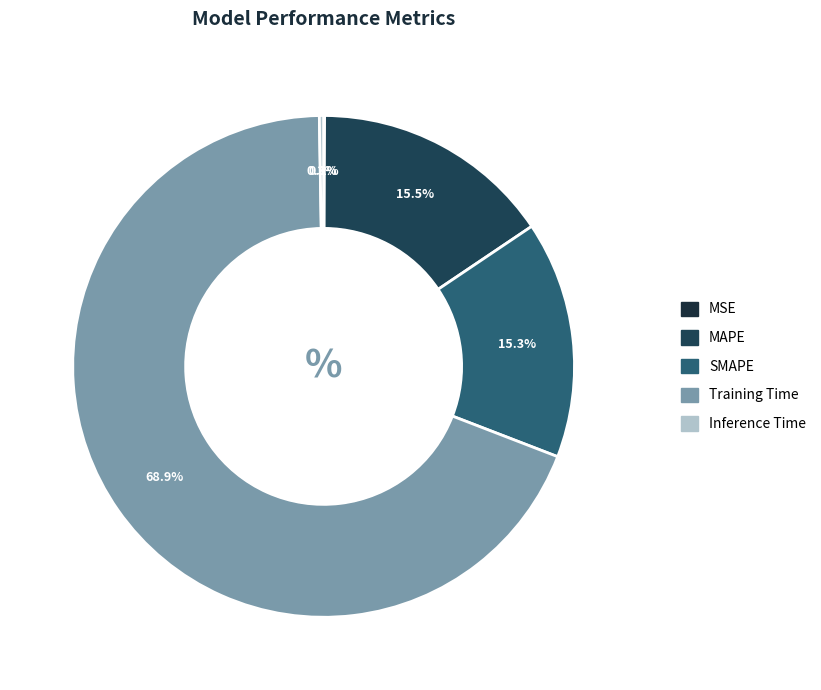

The Inference Time slice represents 1% of the pie. True or false?

False